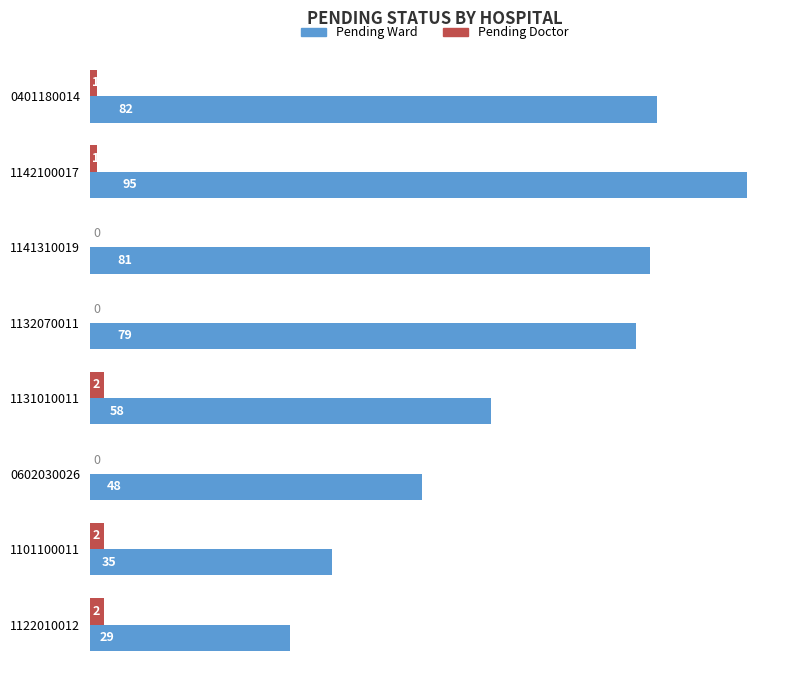

Is it true that Pending Ward equals 81 at 1141310019?

True